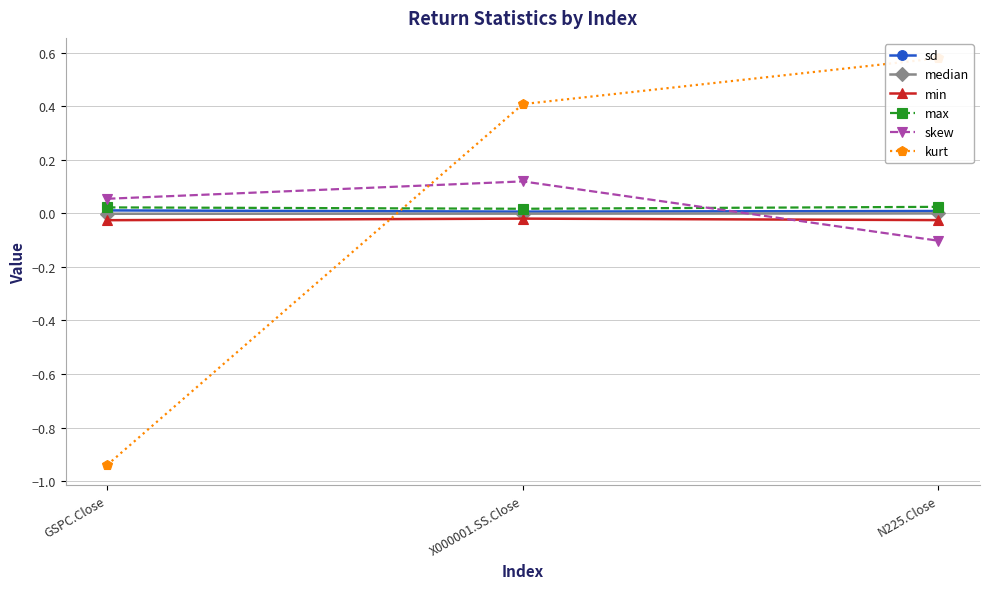

Reading left to right, list all the values displayed in this chart.

sd: GSPC.Close=0.0	X000001.SS.Close=0.0	N225.Close=0.0
median: GSPC.Close=-0.0	X000001.SS.Close=-0.0	N225.Close=0.0
min: GSPC.Close=-0.0	X000001.SS.Close=-0.0	N225.Close=-0.0
max: GSPC.Close=0.0	X000001.SS.Close=0.0	N225.Close=0.0
skew: GSPC.Close=0.1	X000001.SS.Close=0.1	N225.Close=-0.1
kurt: GSPC.Close=-0.9	X000001.SS.Close=0.4	N225.Close=0.6